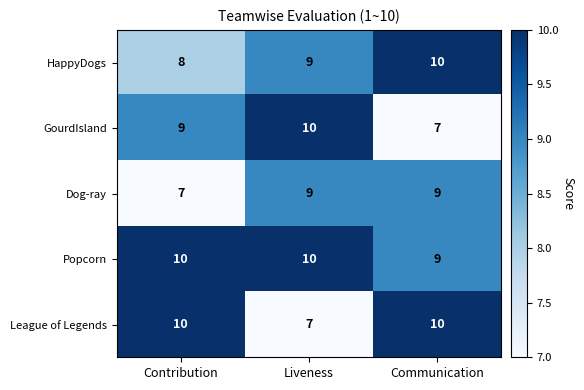

What is the sum of all Popcorn values?

29